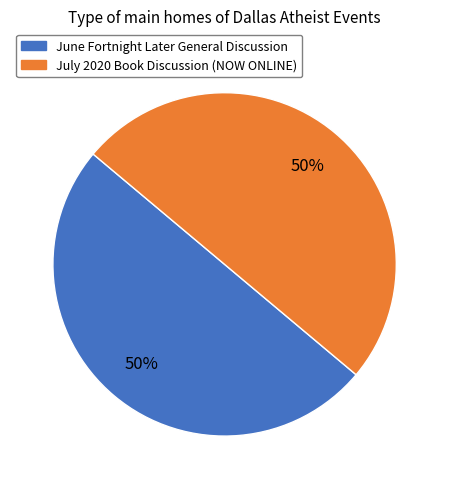

How many segments does this pie chart have?

2